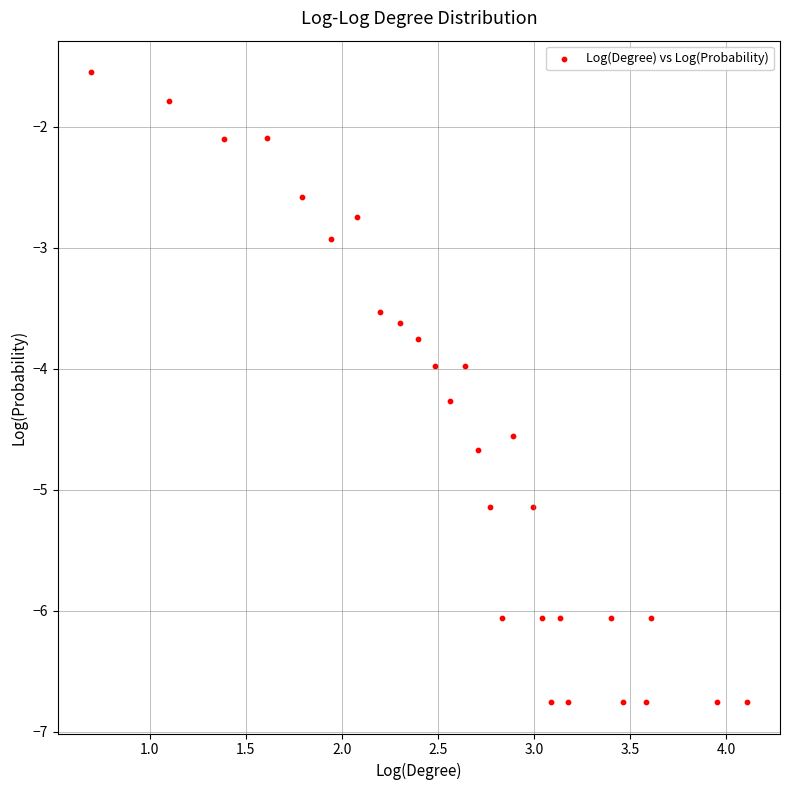

What is the range of Y values (max minus min)?

5.2